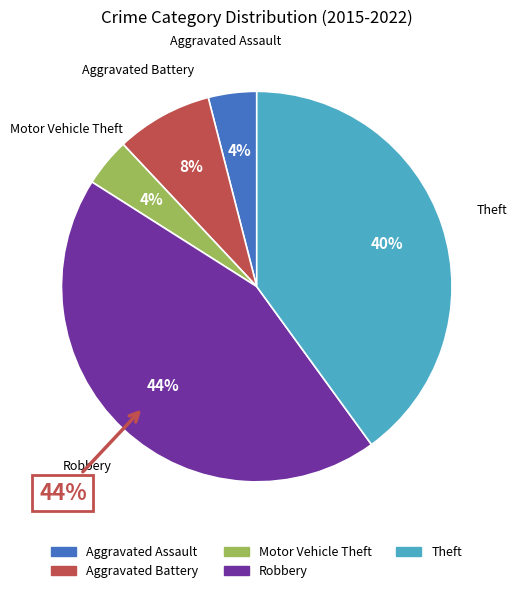

Between Robbery and Motor Vehicle Theft, which is larger?

Robbery